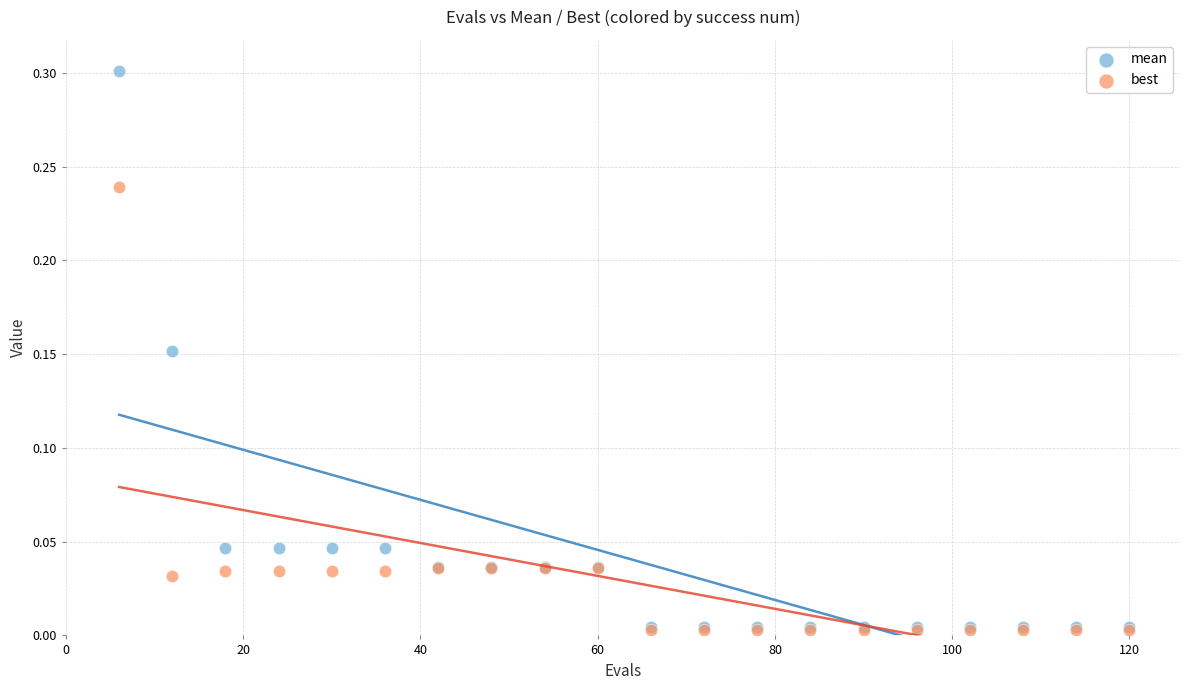

What are all the series names shown in the legend?

mean, best